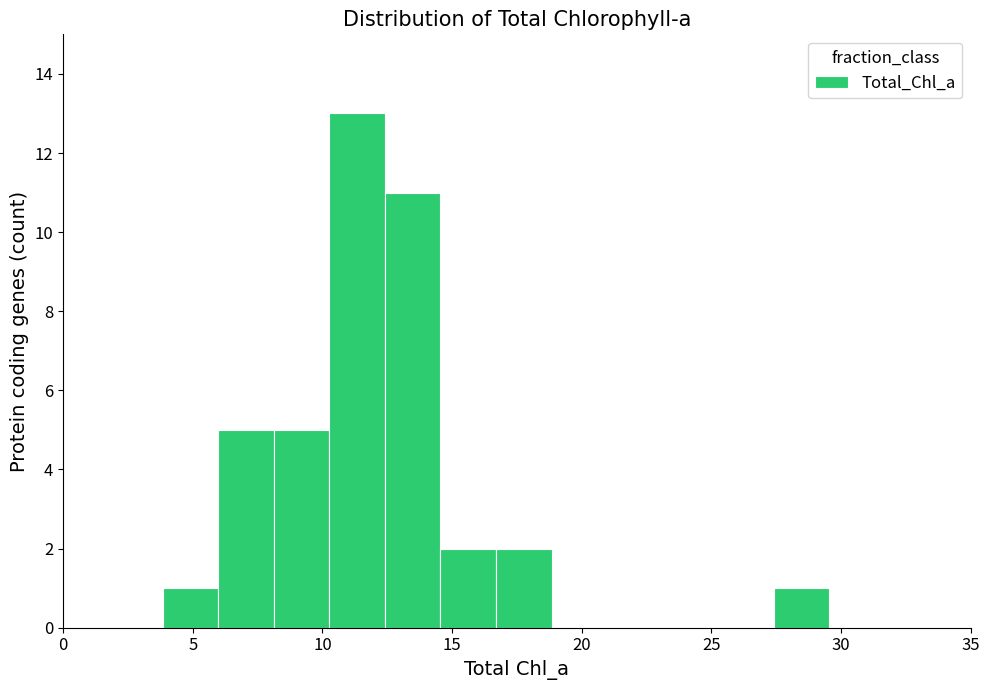

Reading left to right, list every bar in this chart as the range it spans on the x-axis followed by its height. Neither the bar edges nor the heights are printed on the chart, so give them approximately, as read against the axes.

4.0 to 6.0: 1
6.0 to 8.0: 5
8.0 to 10.5: 5
10.5 to 12.5: 13
12.5 to 14.5: 11
14.5 to 16.5: 2
16.5 to 19.0: 2
19.0 to 21.0: 0
21.0 to 23.0: 0
23.0 to 25.5: 0
25.5 to 27.5: 0
27.5 to 29.5: 1